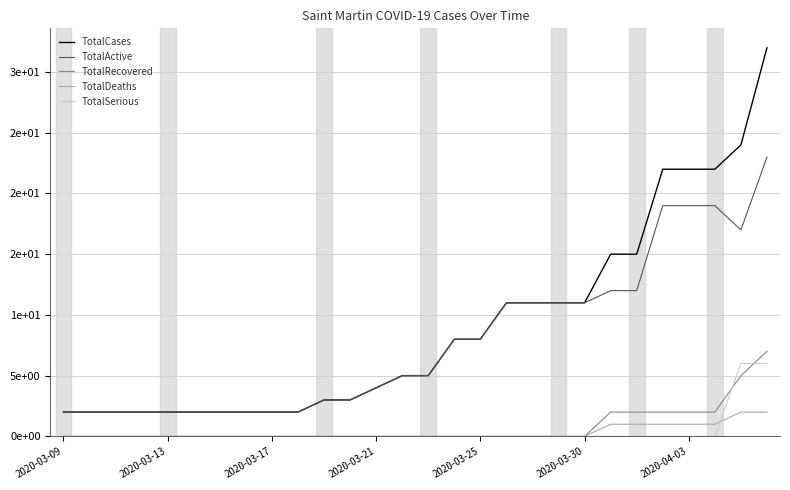

Rank the series by their maximum value, from lowest to highest.

TotalDeaths, TotalSerious, TotalRecovered, TotalActive, TotalCases